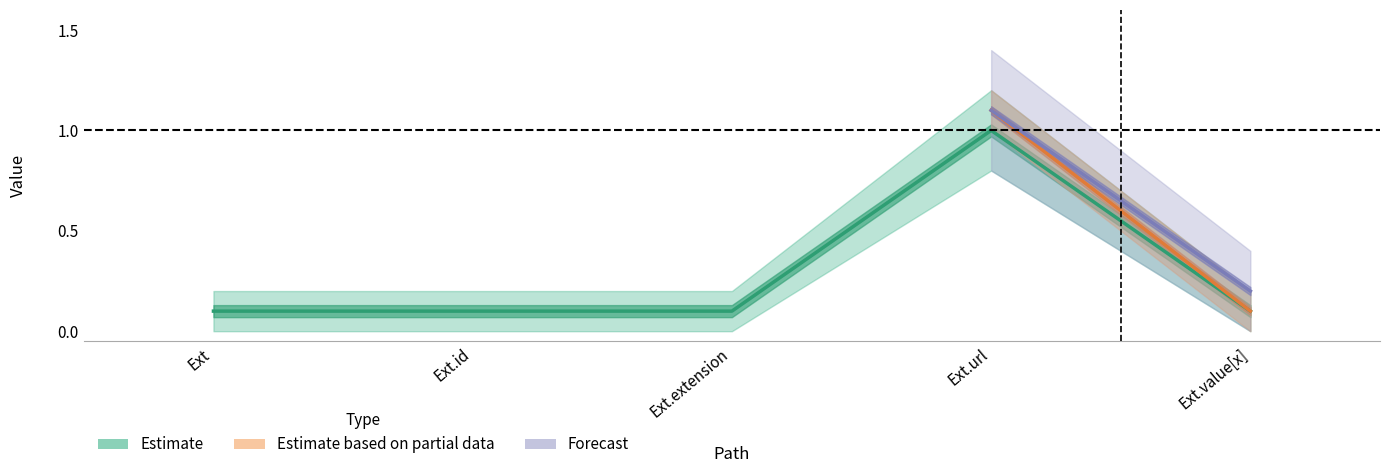

True or false: there are more than 1 points higher than both neighbors.

False